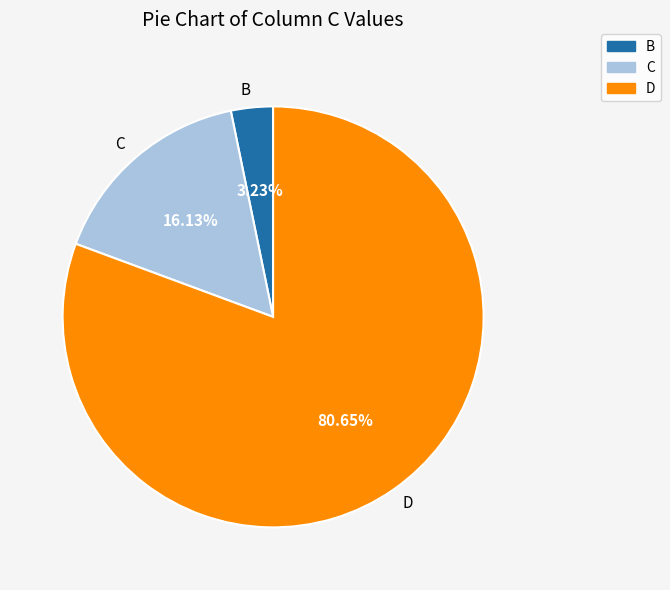

To the nearest percent, what portion does D represent?

81%